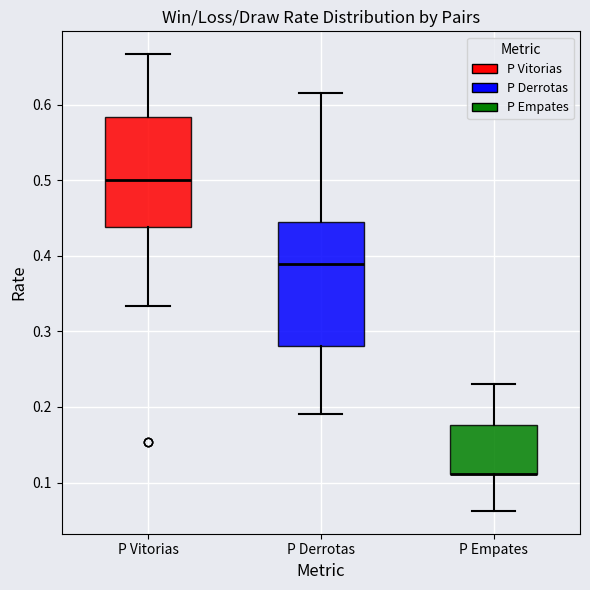

Which box is the tallest, from its lower edge to its upper edge?

P Derrotas